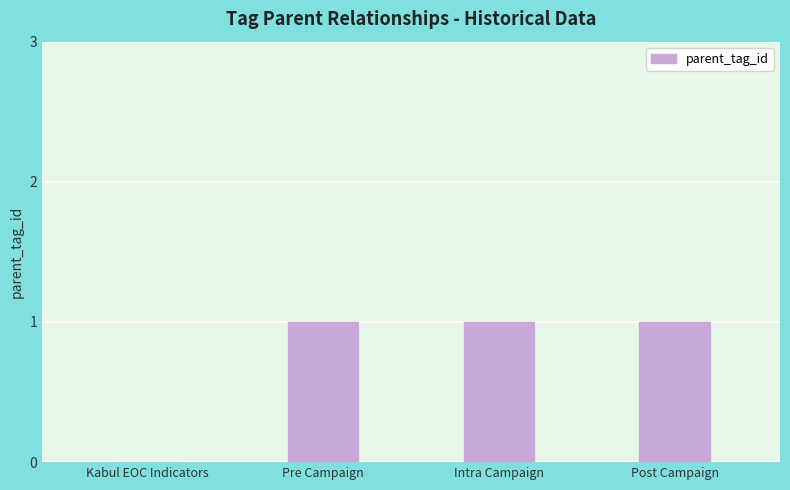

True or false: the data shows 1 at Intra Campaign.

True